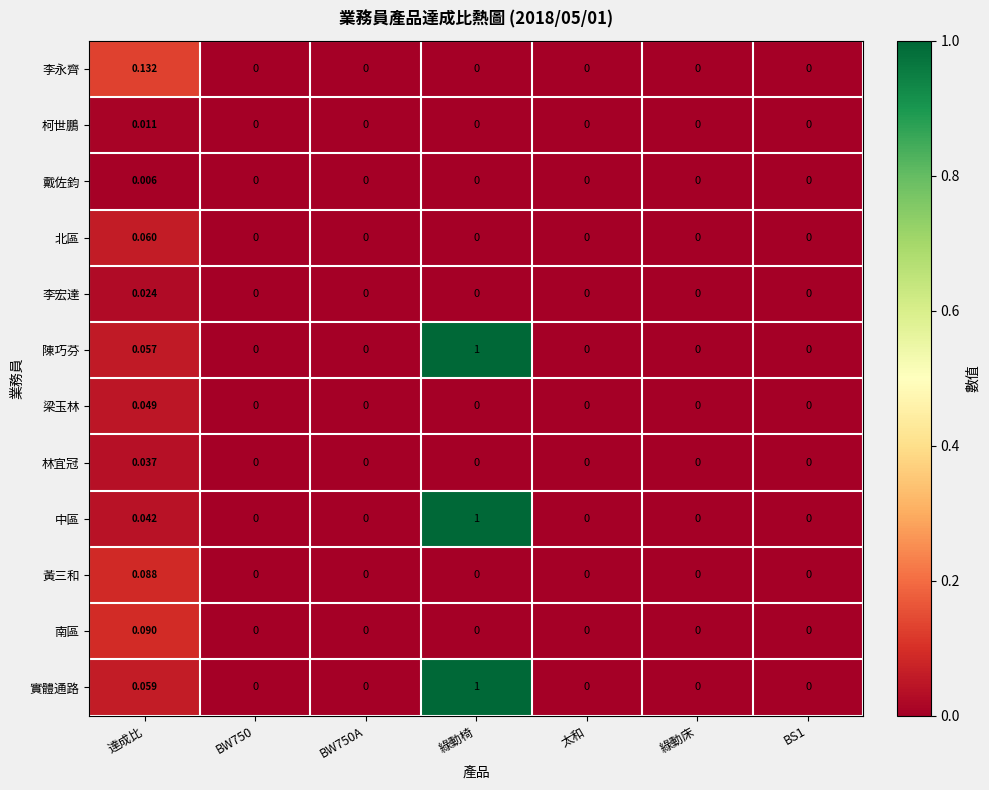

At 達成比, list the series in order from largest to smallest.

李永齊, 南區, 黃三和, 北區, 實體通路, 陳巧芬, 梁玉林, 中區, 林宜冠, 李宏達, 柯世鵬, 戴佐鈞